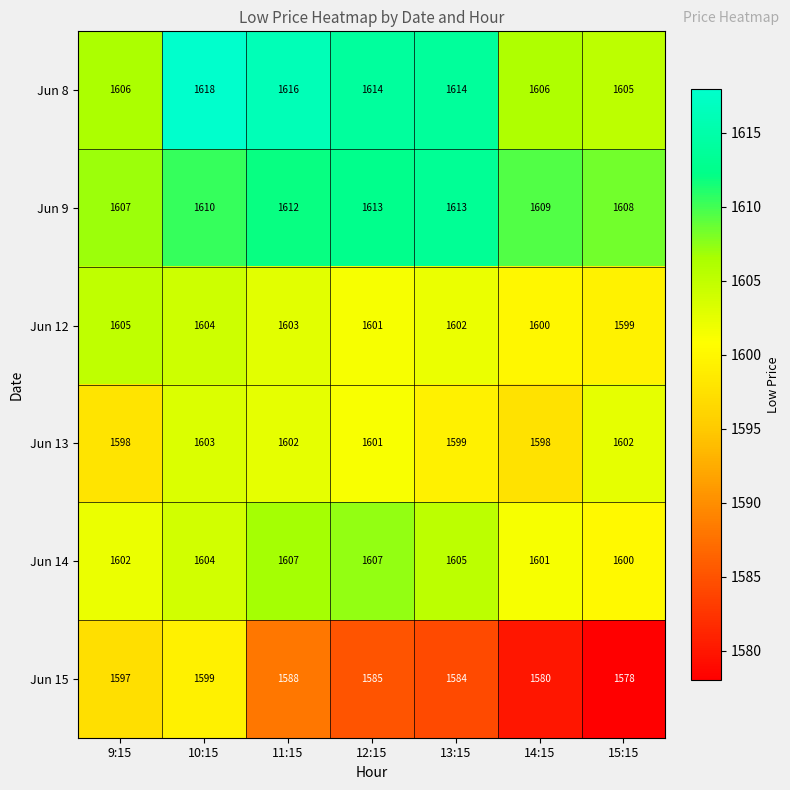

Count the Jun 12 values in the range 1600 to 1604.

5